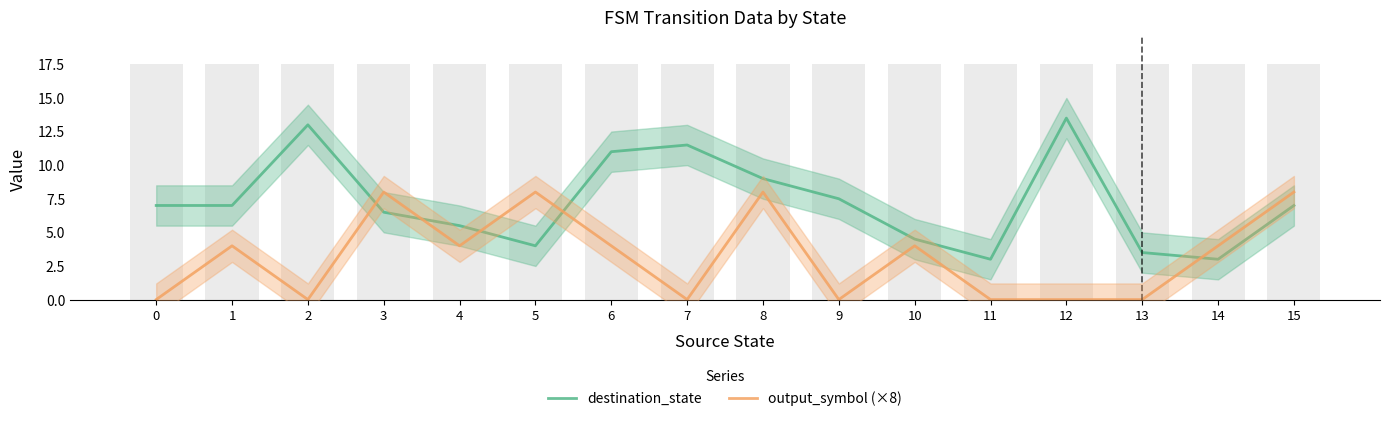

Reading left to right, transcribe all the data shown in this chart.

destination_state: 0=7.0	1=7.0	2=13.0	3=6.5	4=5.5	5=4.0	6=11.0	7=11.5	8=9.0	9=7.5	10=4.5	11=3.0	12=13.5	13=3.5	14=3.0	15=7.0
output_symbol (×8): 0=0.0	1=4.0	2=0.0	3=8.0	4=4.0	5=8.0	6=4.0	7=0.0	8=8.0	9=0.0	10=4.0	11=0.0	12=0.0	13=0.0	14=4.0	15=8.0